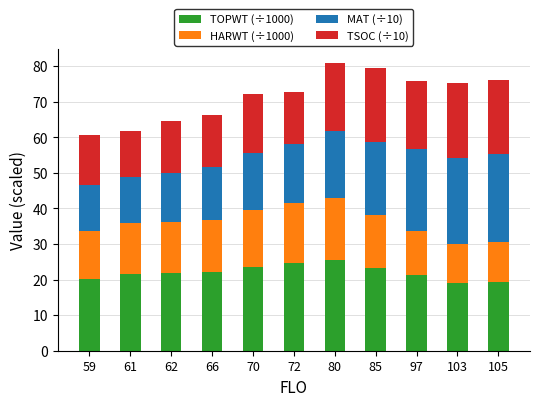

True or false: TOPWT (÷1000) has a value of 32.7 at 105.

False